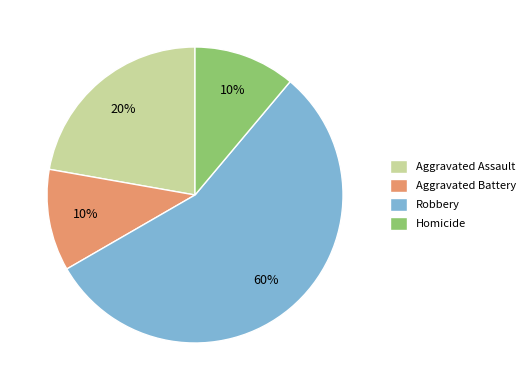

What is the largest slice in the pie chart?

Robbery